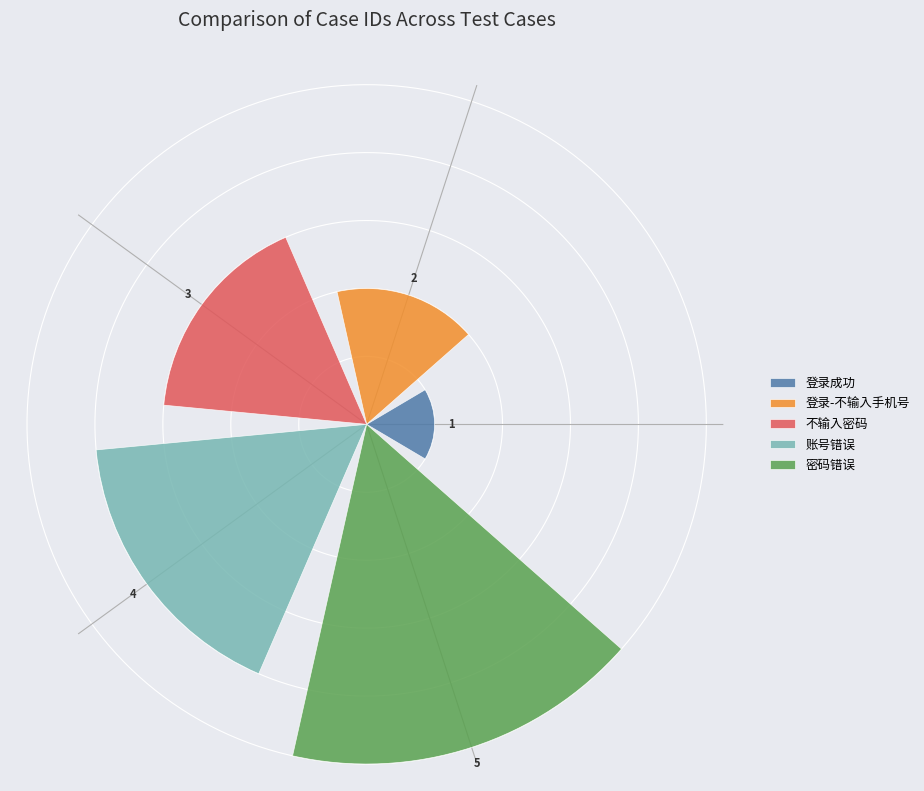

What are all the series names shown in the legend?

登录成功, 登录-不输入手机号, 不输入密码, 账号错误, 密码错误